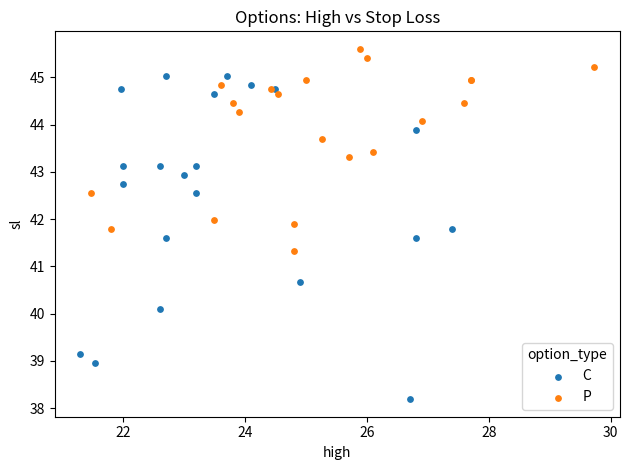

What are all the series names shown in the legend?

C, P